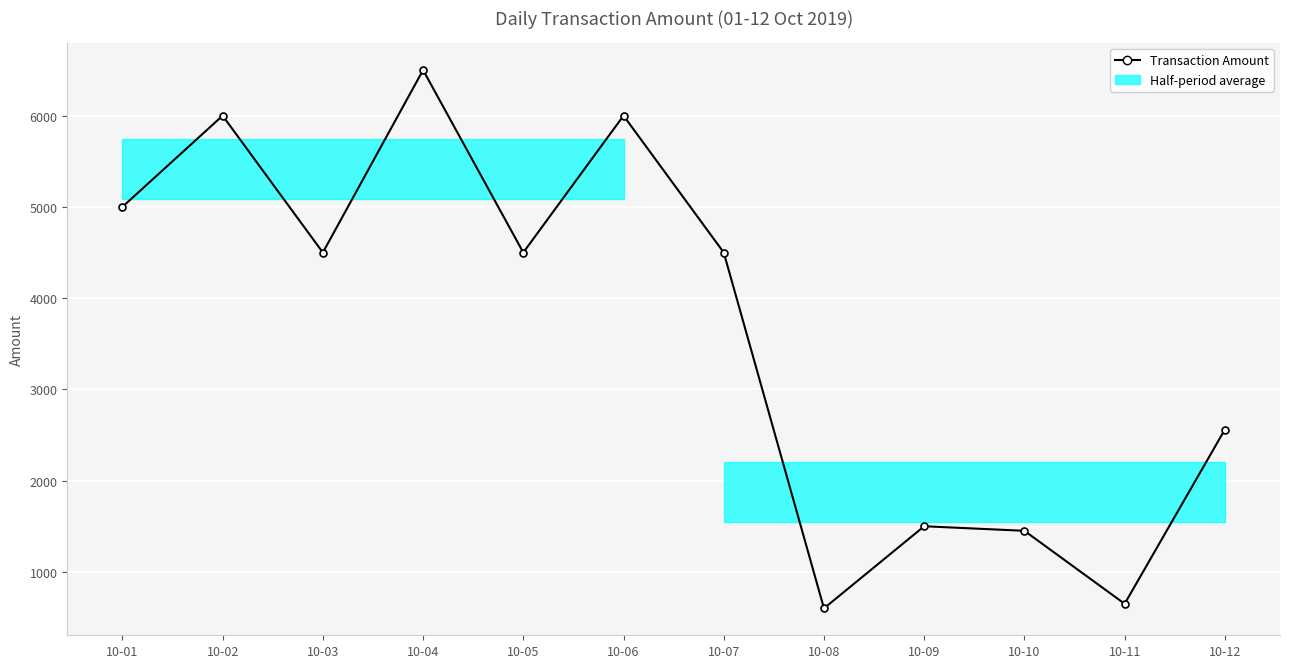

What is the minimum value shown in the chart?

600